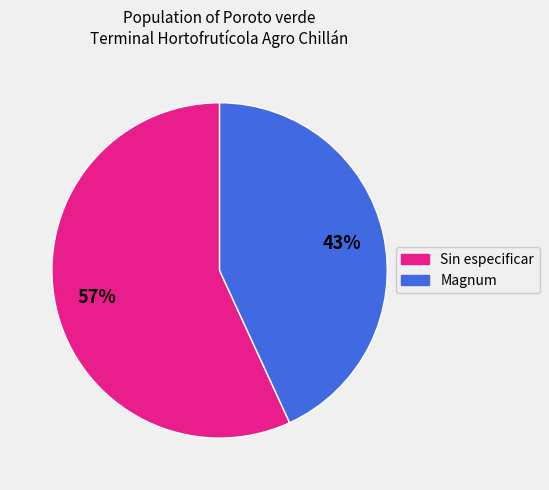

To the nearest percent, what is the average slice percentage?

50%